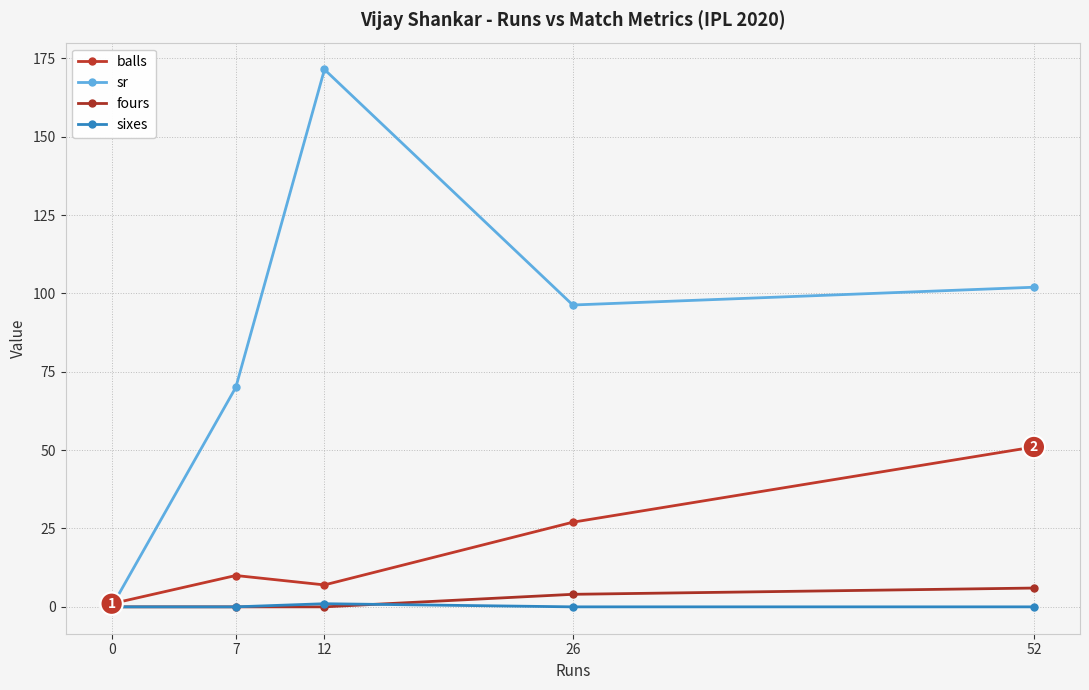

What is the average value of the sixes series?

0.2